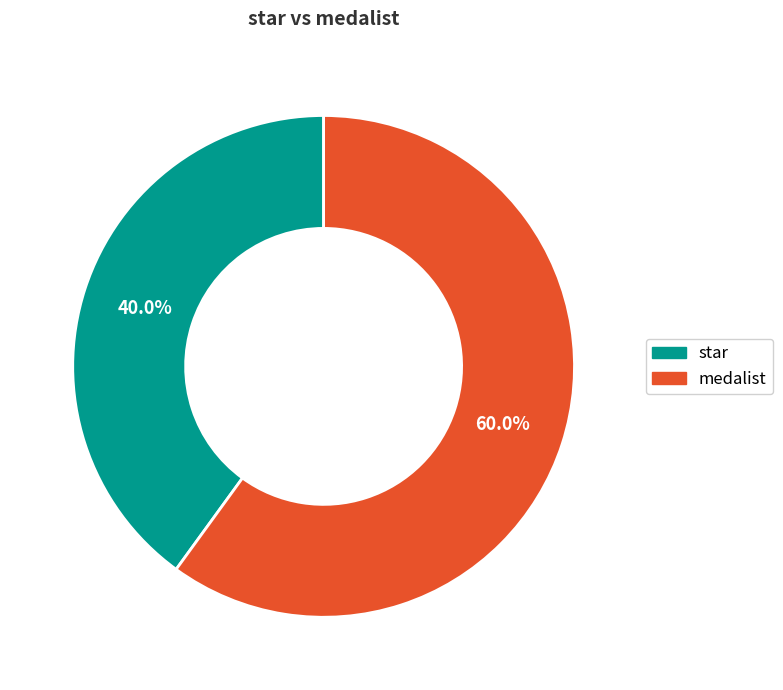

Which has a higher value, star or medalist?

medalist